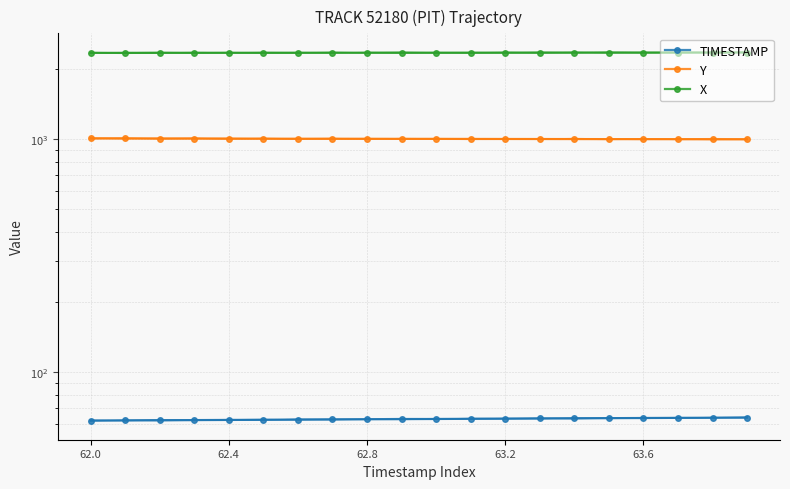

True or false: X and TIMESTAMP intersect in this chart.

False